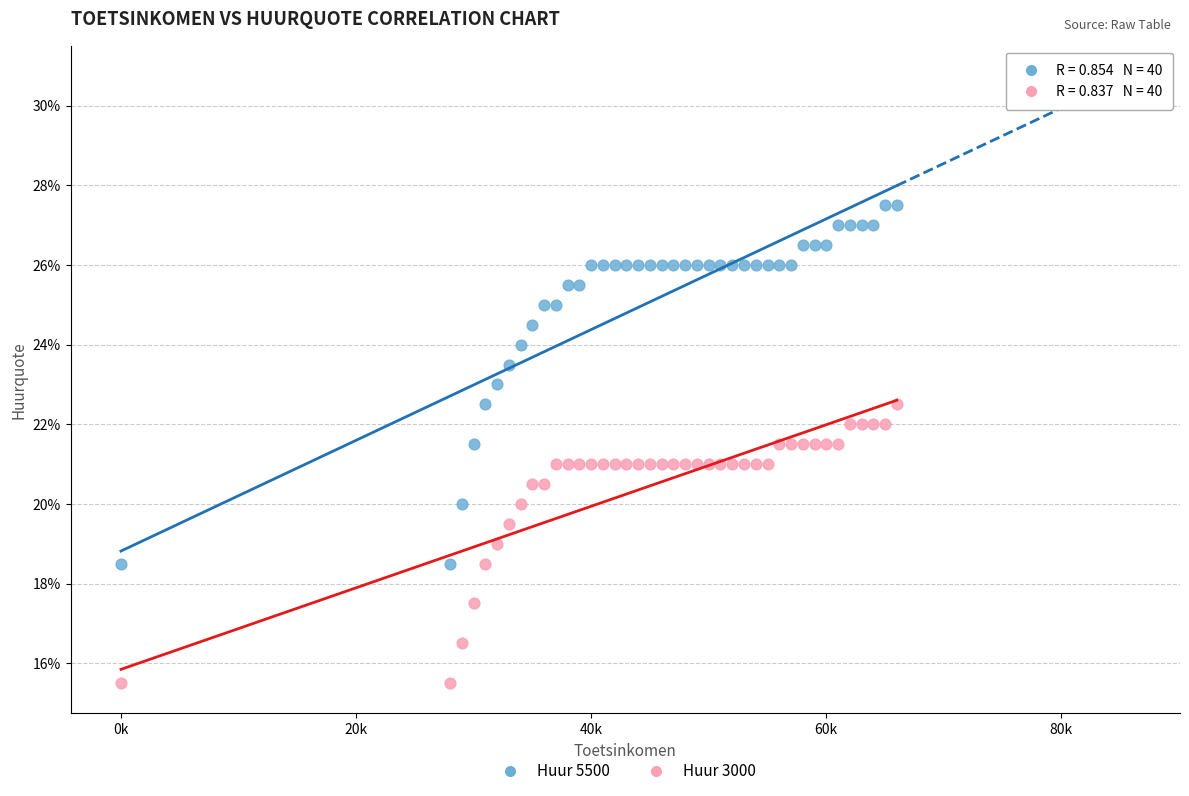

Which series reaches the minimum Y coordinate?

Huur 3000